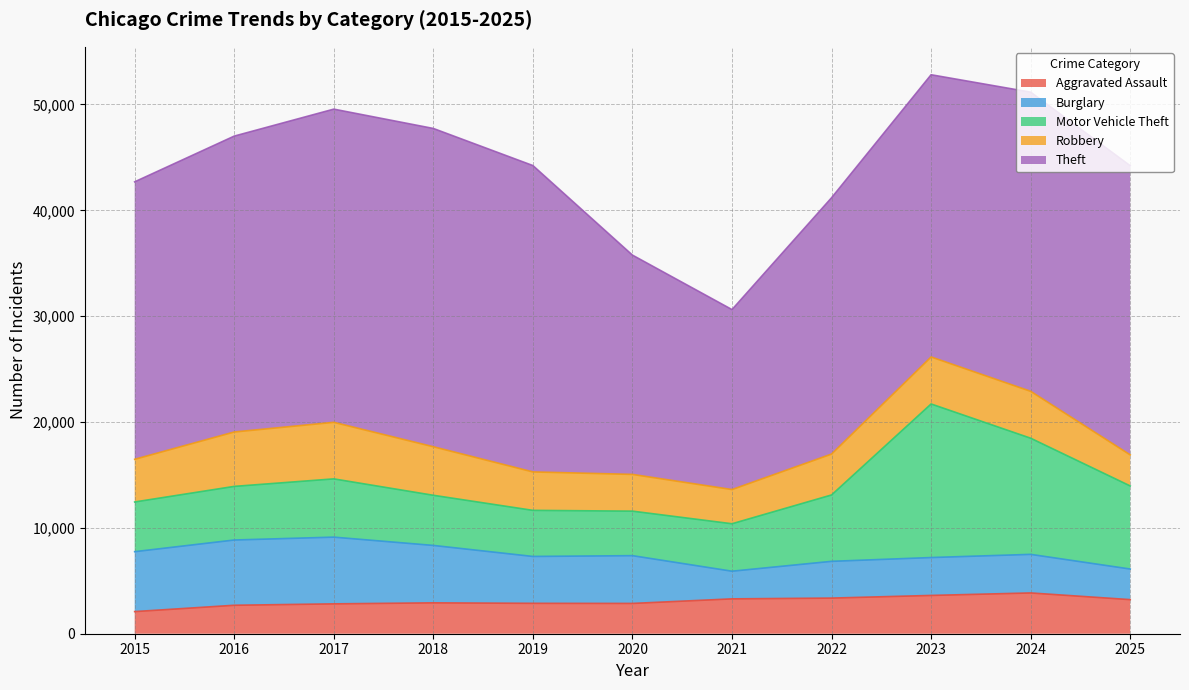

Rank the categories by Robbery value from highest to lowest.

2017, 2016, 2018, 2023, 2024, 2015, 2022, 2019, 2020, 2021, 2025